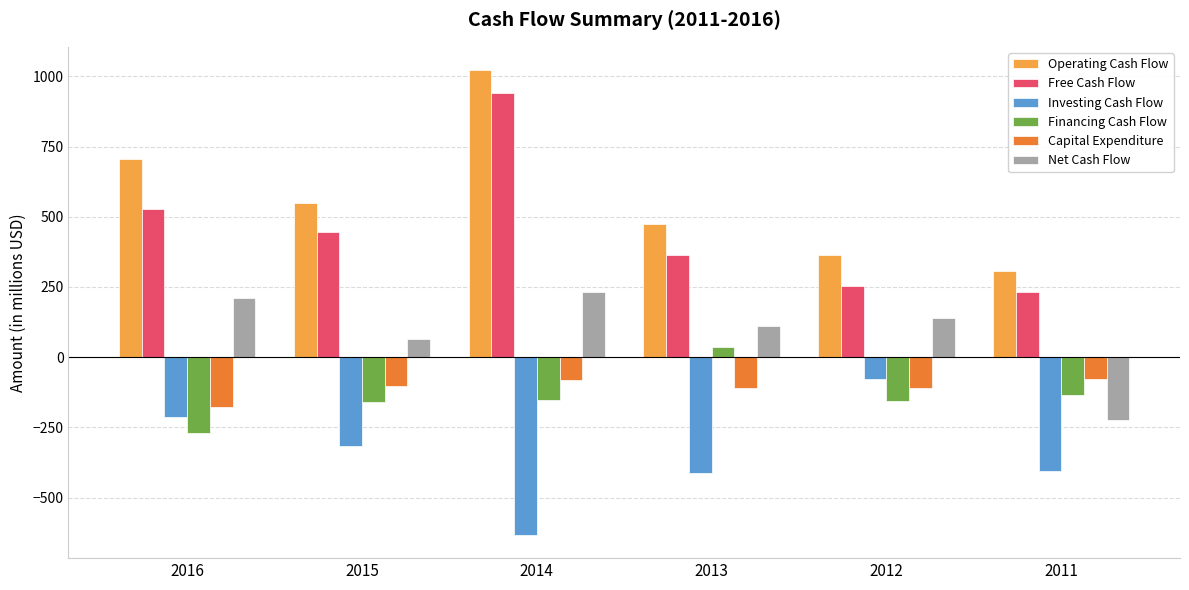

What is the minimum value for Operating Cash Flow?

308.2